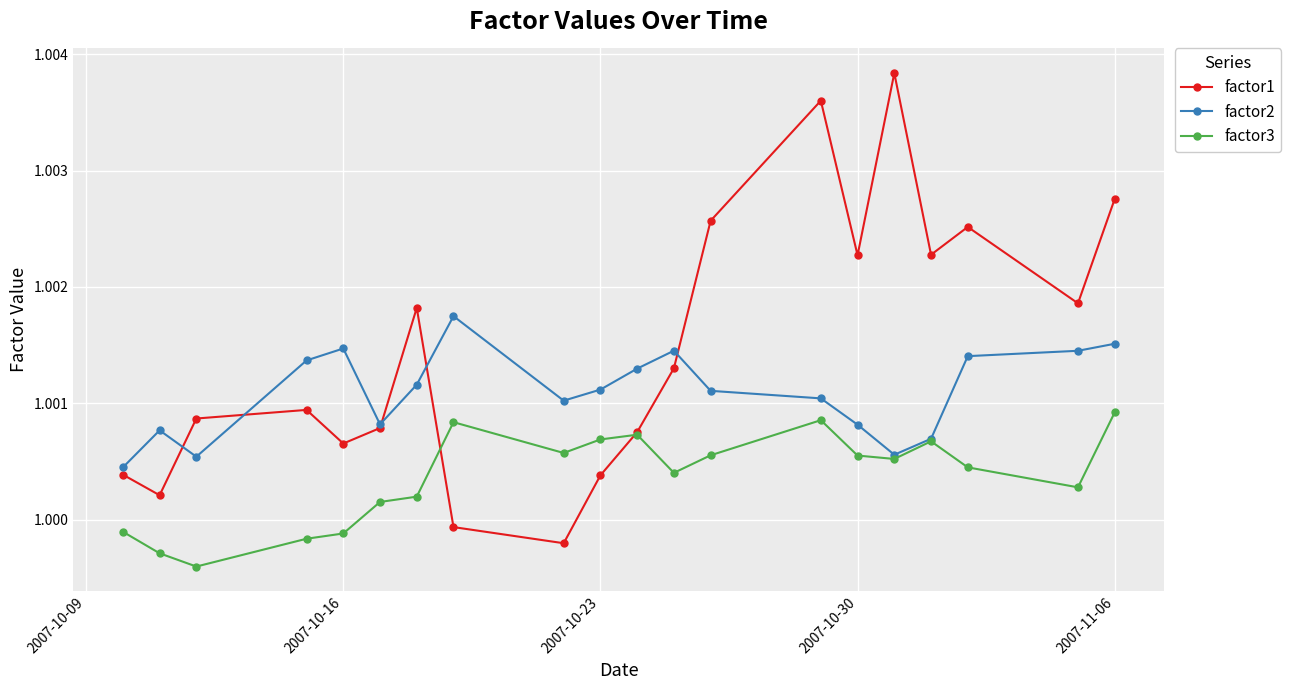

Which series has the widest spread of values?

factor1